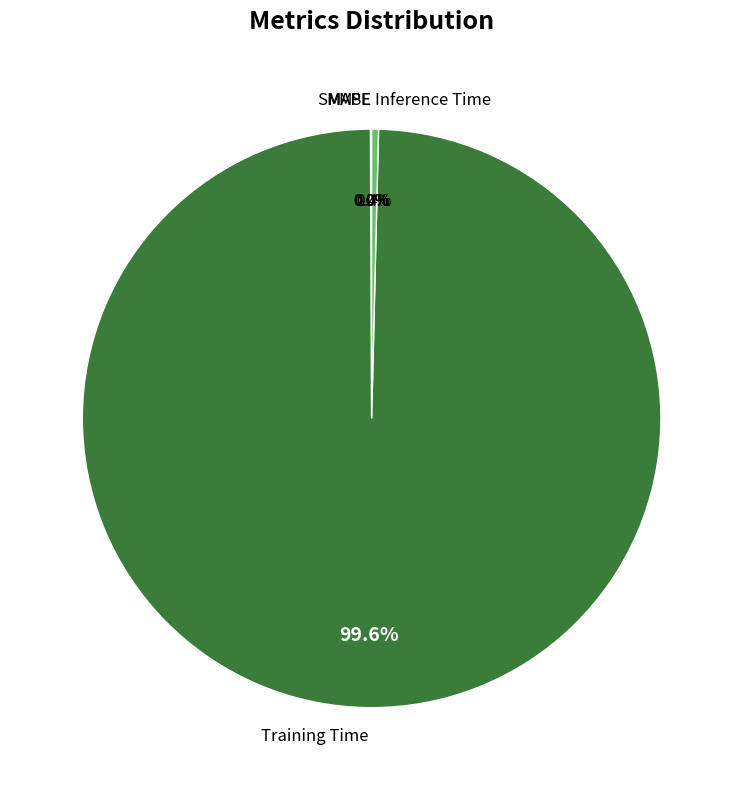

Does any single category account for the majority?

Yes